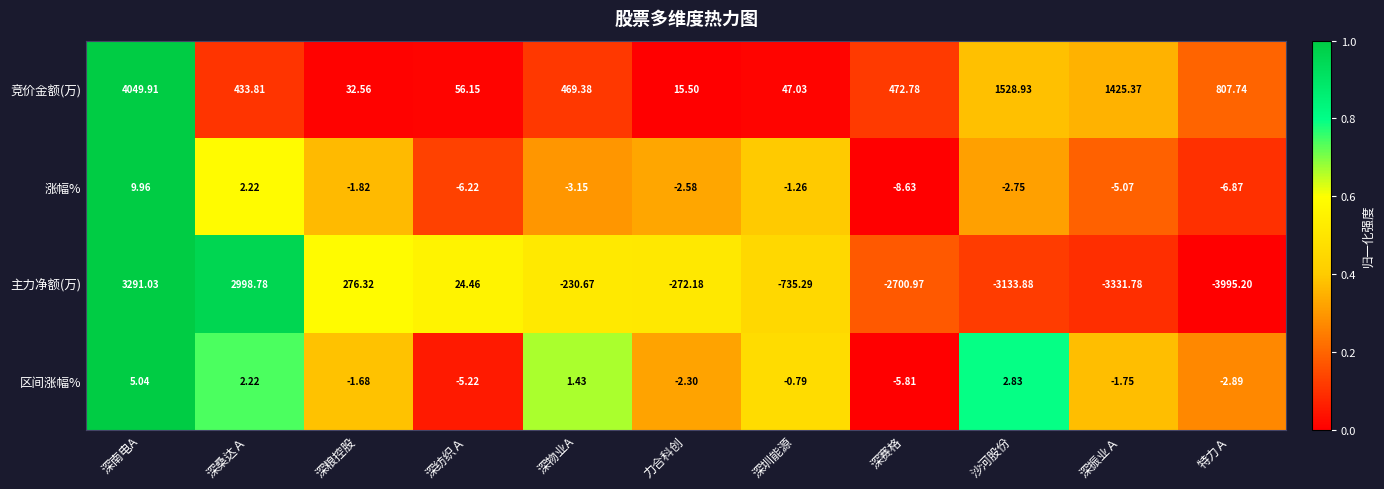

Where is 涨幅% nearest to the value 0?

深圳能源